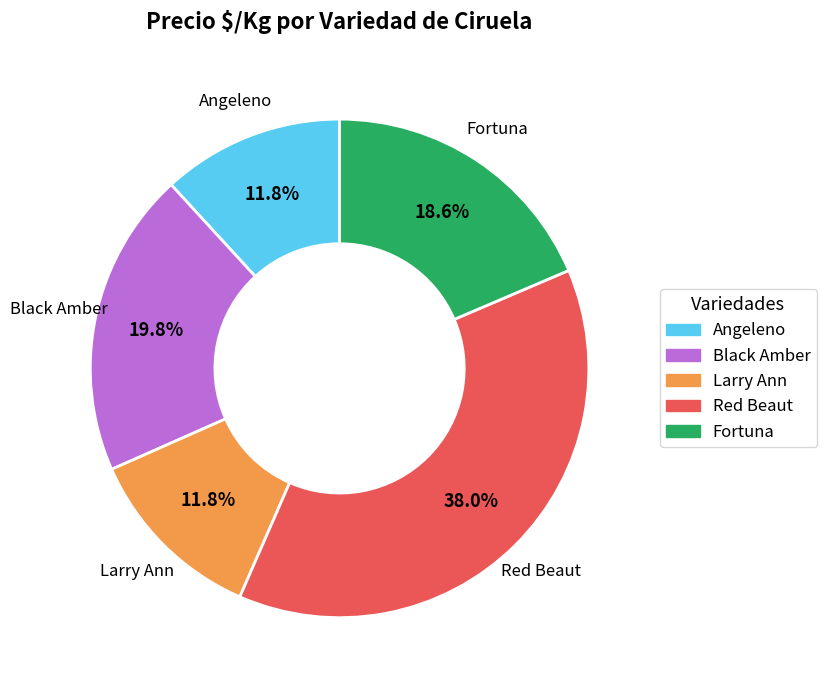

Does any single category account for the majority?

No